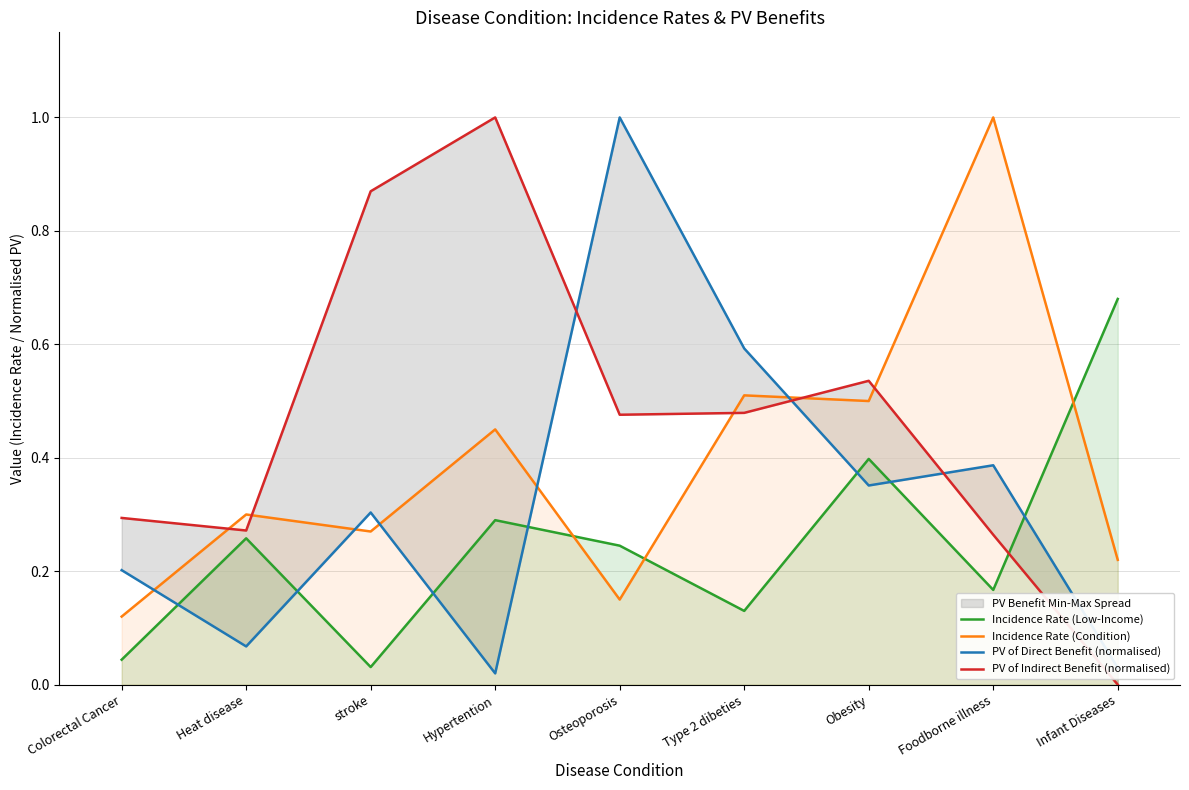

Which series has the largest range (max minus min)?

PV of Indirect Benefit (normalised)